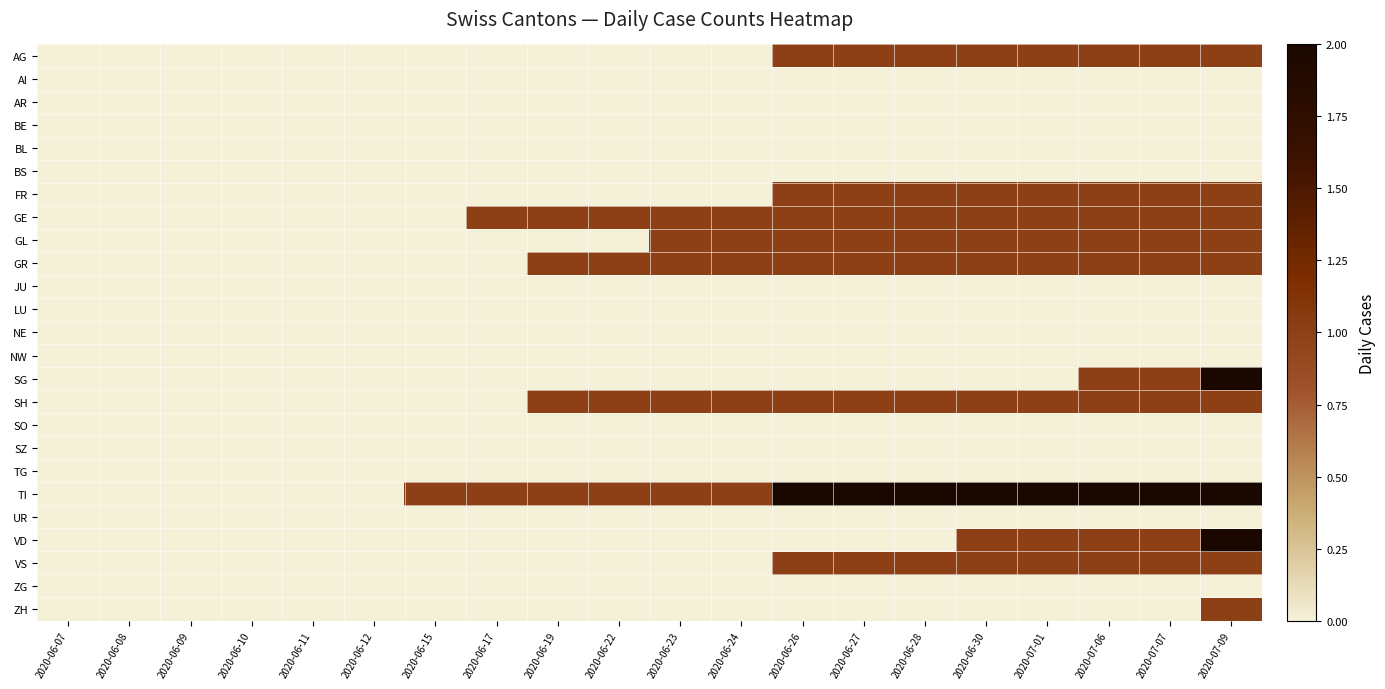

At which category is the sum across all series the highest?

2020-07-09